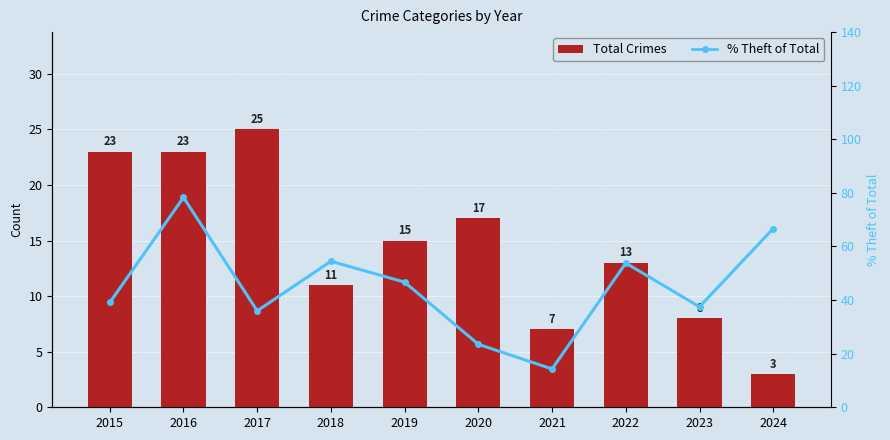

Which series has the widest spread of values?

% Theft of Total